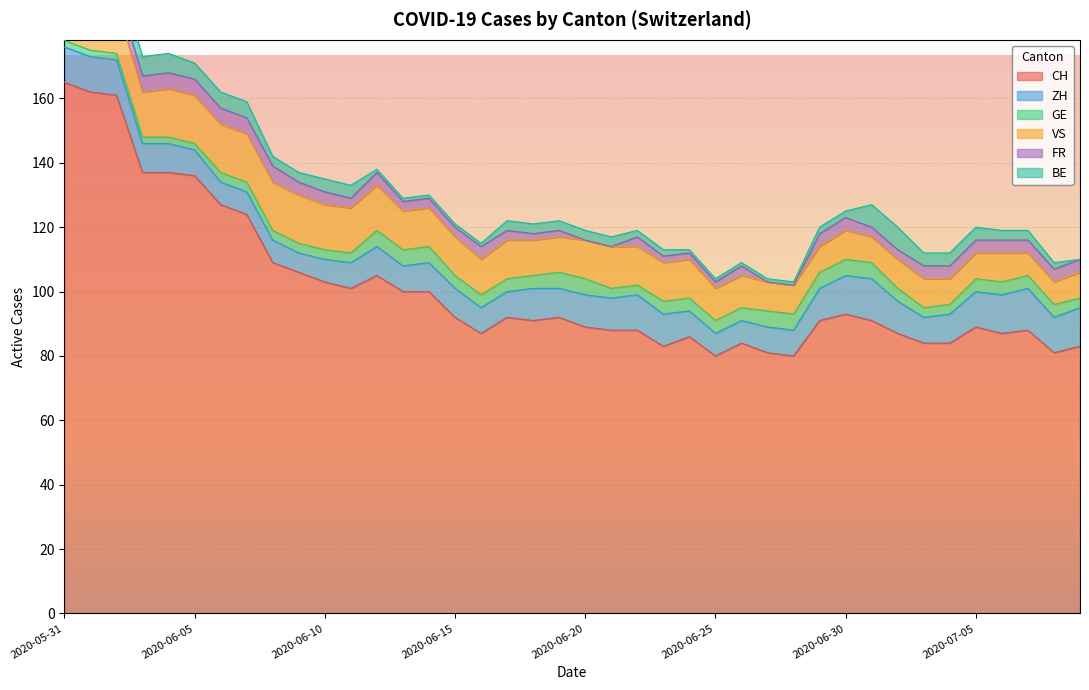

At which label does VS first exceed 12?

2020-05-31